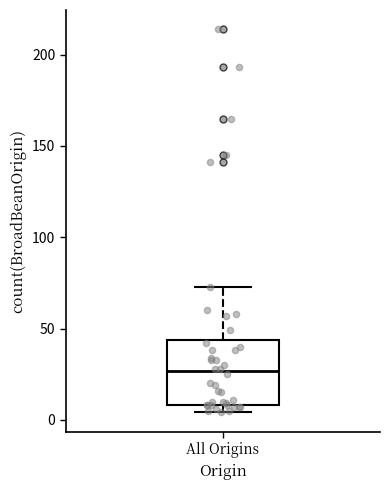

Read this box plot against the y-axis: the position of the median line, the range covered by the box, and the ends of both whiskers. The values are not printed on the chart, so give them approximately, as read against the axis.

median 25, box 10 to 45, whiskers 5 to 75